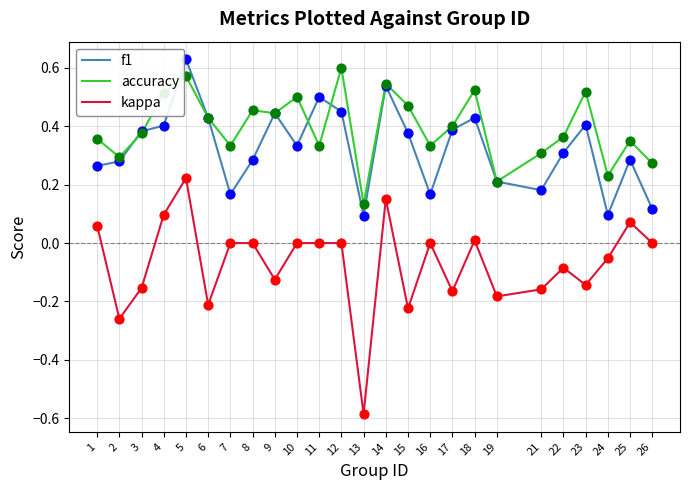

At how many categories does at least one series exceed 0?

25